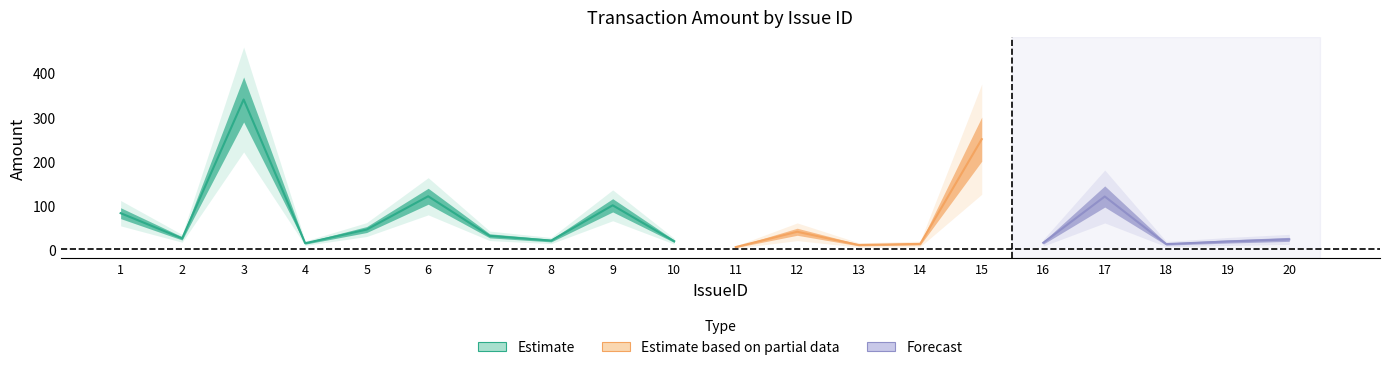

Reading right to left, extract all data points from this chart.

20=22.8	19=18.0	18=12.0	17=120.0	16=15.0	15=250.0	14=12.5	13=10.0	12=40.0	11=5.2	10=18.5	9=100.0	8=20.0	7=30.8	6=120.5	5=45.0	4=14.0	3=340.0	2=25.0	1=82.1